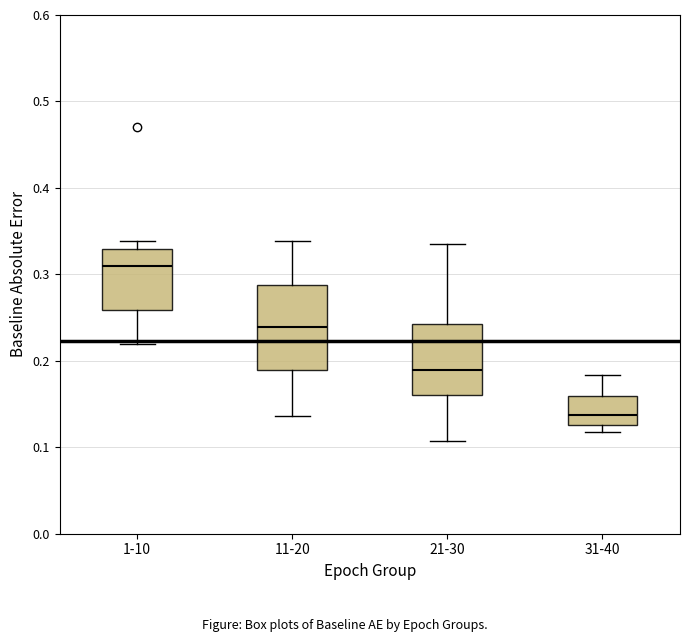

Which box's median line is the lowest?

31-40